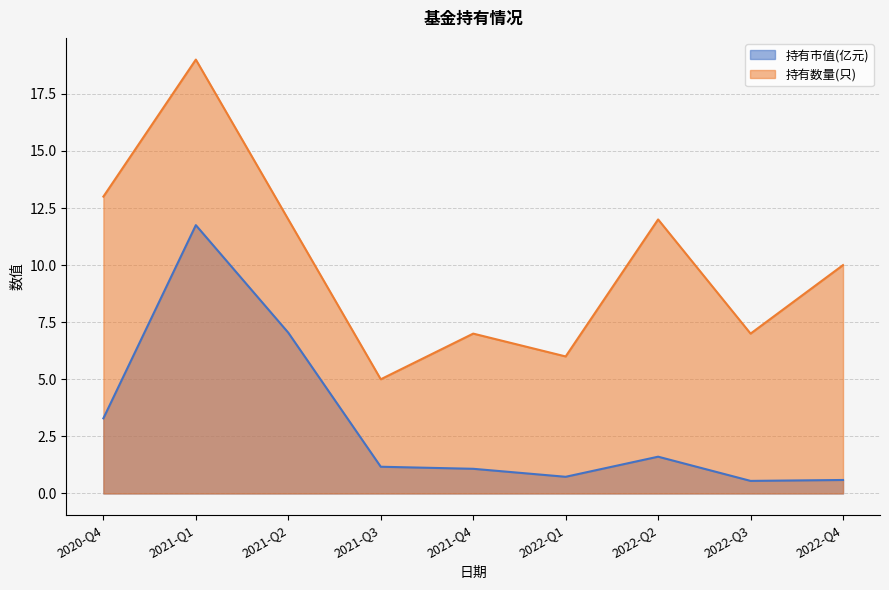

At which category does 持有数量(只) reach its first local valley?

2021-Q3